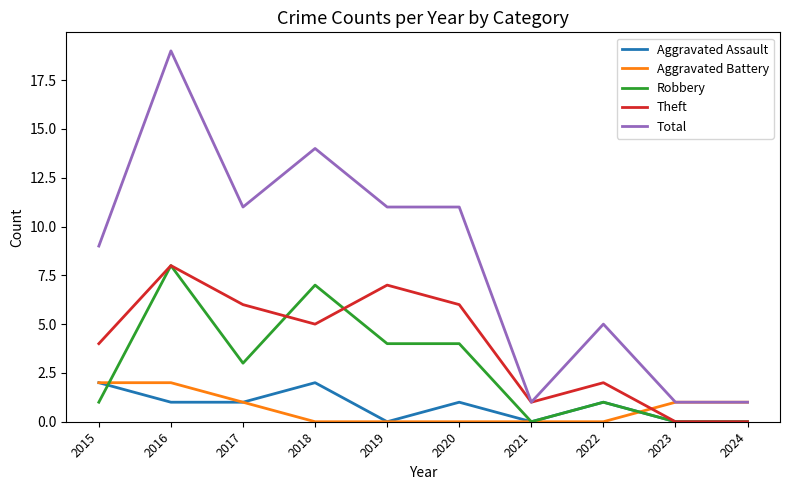

Reading left to right, list all the values displayed in this chart.

Aggravated Assault: 2015=2	2016=1	2017=1	2018=2	2019=0	2020=1	2021=0	2022=1	2023=0	2024=0
Aggravated Battery: 2015=2	2016=2	2017=1	2018=0	2019=0	2020=0	2021=0	2022=0	2023=1	2024=1
Robbery: 2015=1	2016=8	2017=3	2018=7	2019=4	2020=4	2021=0	2022=1	2023=0	2024=0
Theft: 2015=4	2016=8	2017=6	2018=5	2019=7	2020=6	2021=1	2022=2	2023=0	2024=0
Total: 2015=9	2016=19	2017=11	2018=14	2019=11	2020=11	2021=1	2022=5	2023=1	2024=1